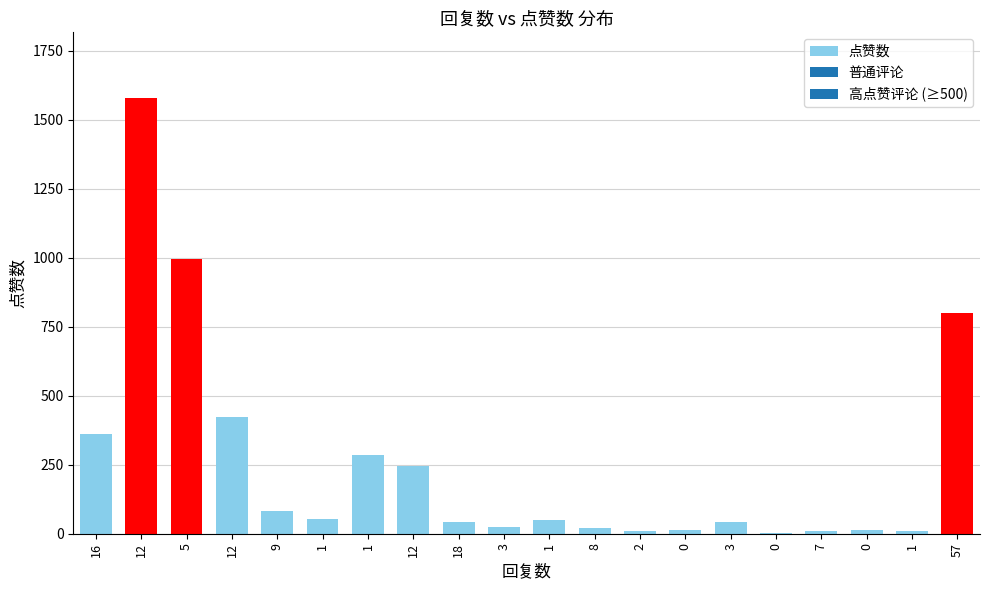

List the labels in order of value, smallest first.

0, 1, 2, 7, 0, 0, 8, 3, 18, 3, 1, 1, 9, 12, 1, 16, 12, 57, 5, 12